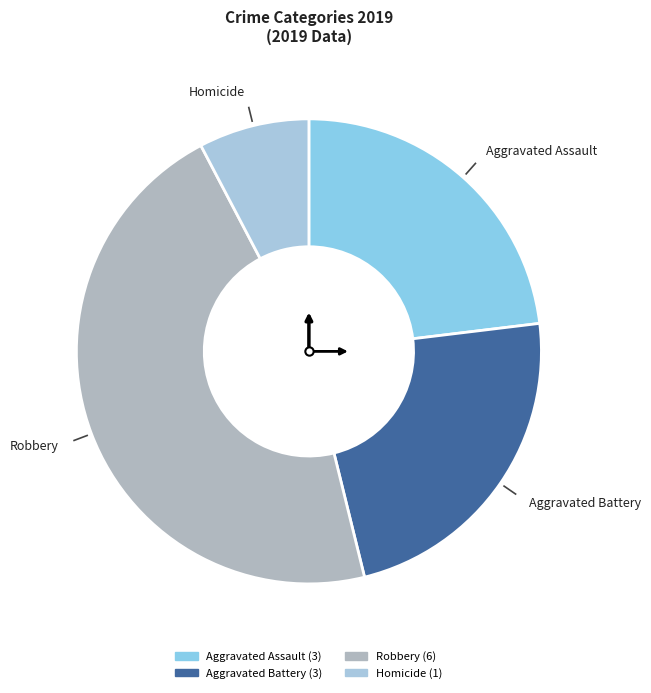

Is there a majority slice in this chart?

No